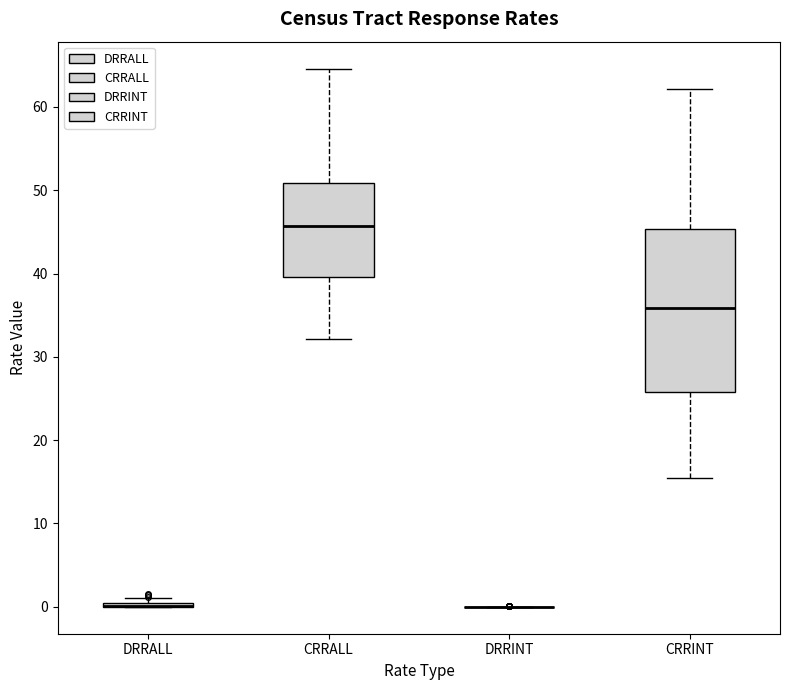

Reading left to right, transcribe this box plot: for each box, give where its median line is, the range the box spans, and where its two whiskers end, as read against the y-axis. The values are not printed on the chart, so give them approximately, as read against the axis.

DRRALL: box collapsed to a line at 0, whiskers 0 to 1
CRRALL: median 46, box 40 to 51, whiskers 32 to 65
DRRINT: box collapsed to a line at 0, whiskers 0 to 0
CRRINT: median 36, box 26 to 45, whiskers 16 to 62